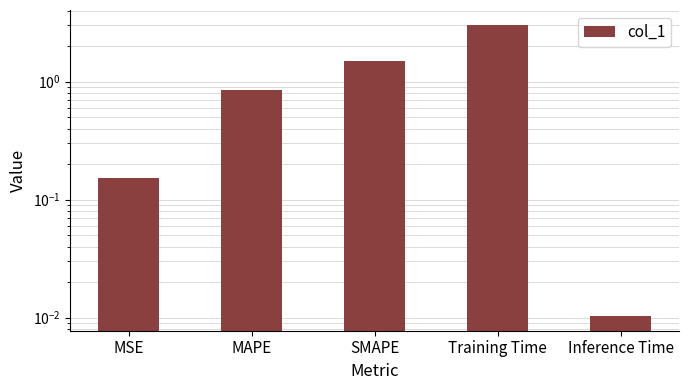

What is the value of the 1st bar from the left?

0.2